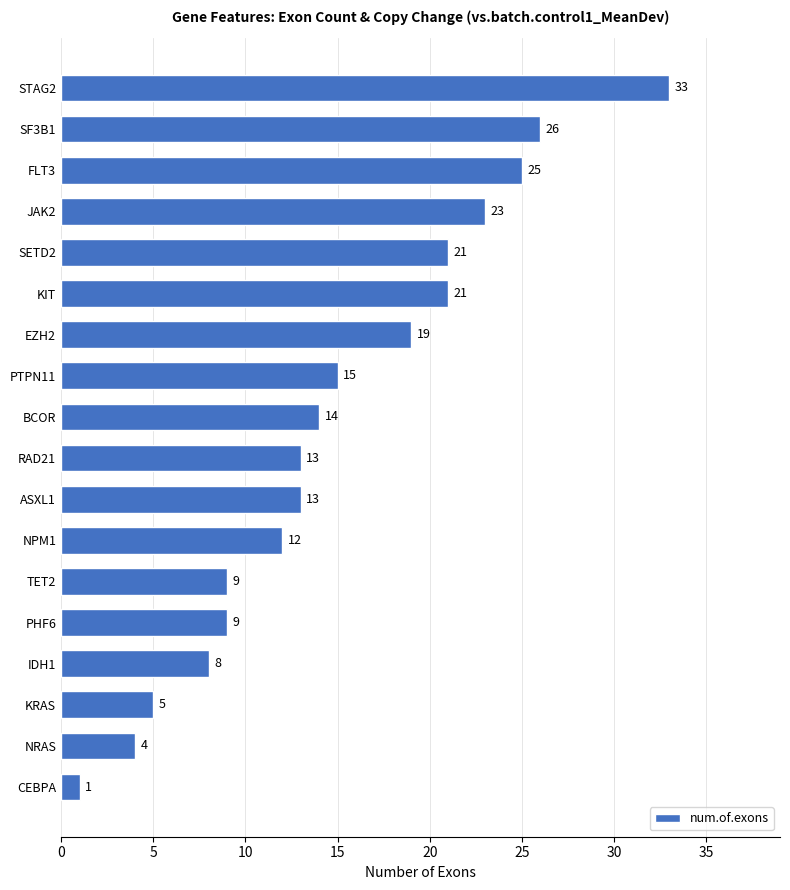

Read the value at KIT, to the nearest 5.

20